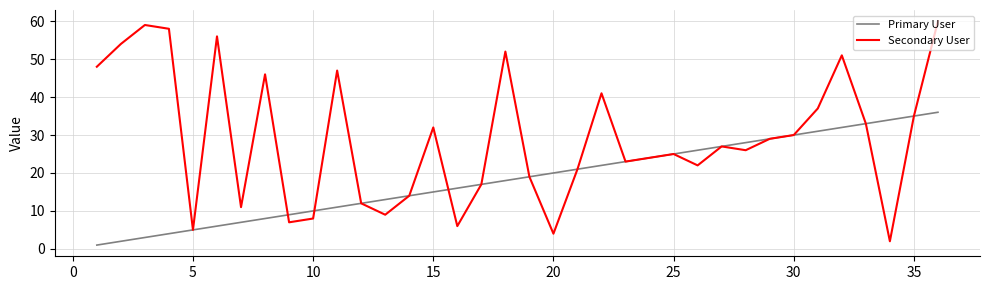

Rank the series by their average value, from lowest to highest.

Primary User, Secondary User